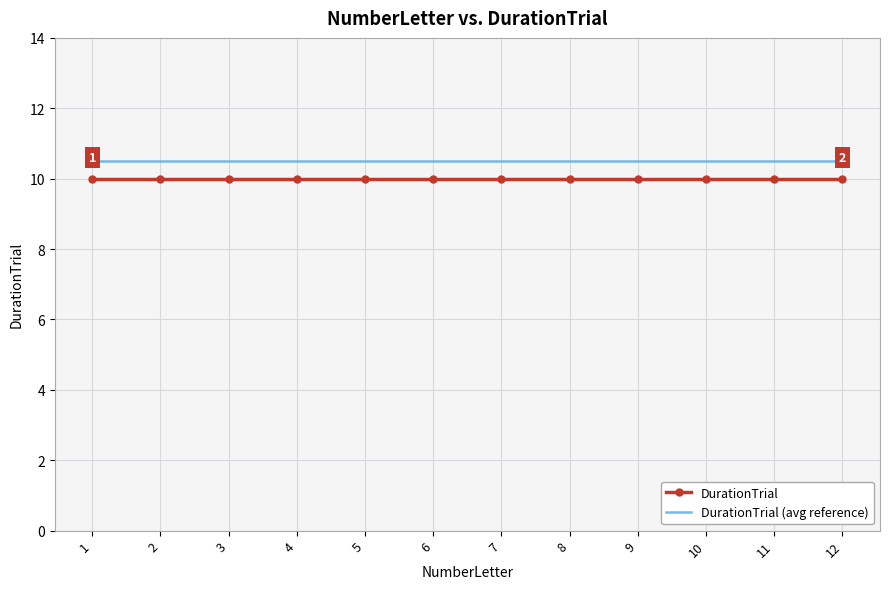

Count the number of data series in this chart.

2